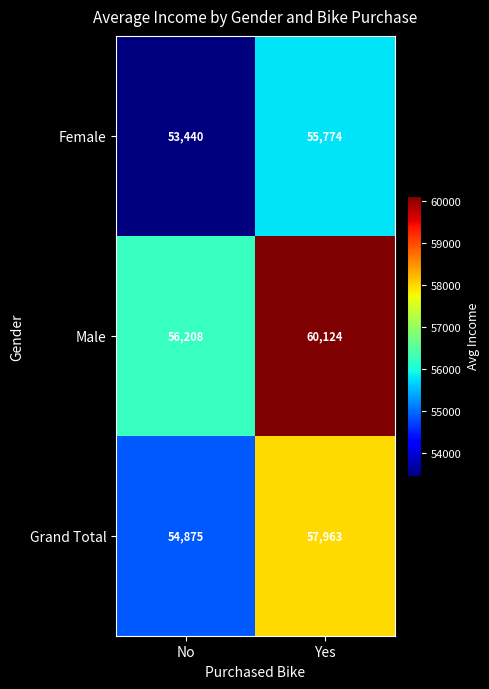

Which series has the largest range (max minus min)?

Male